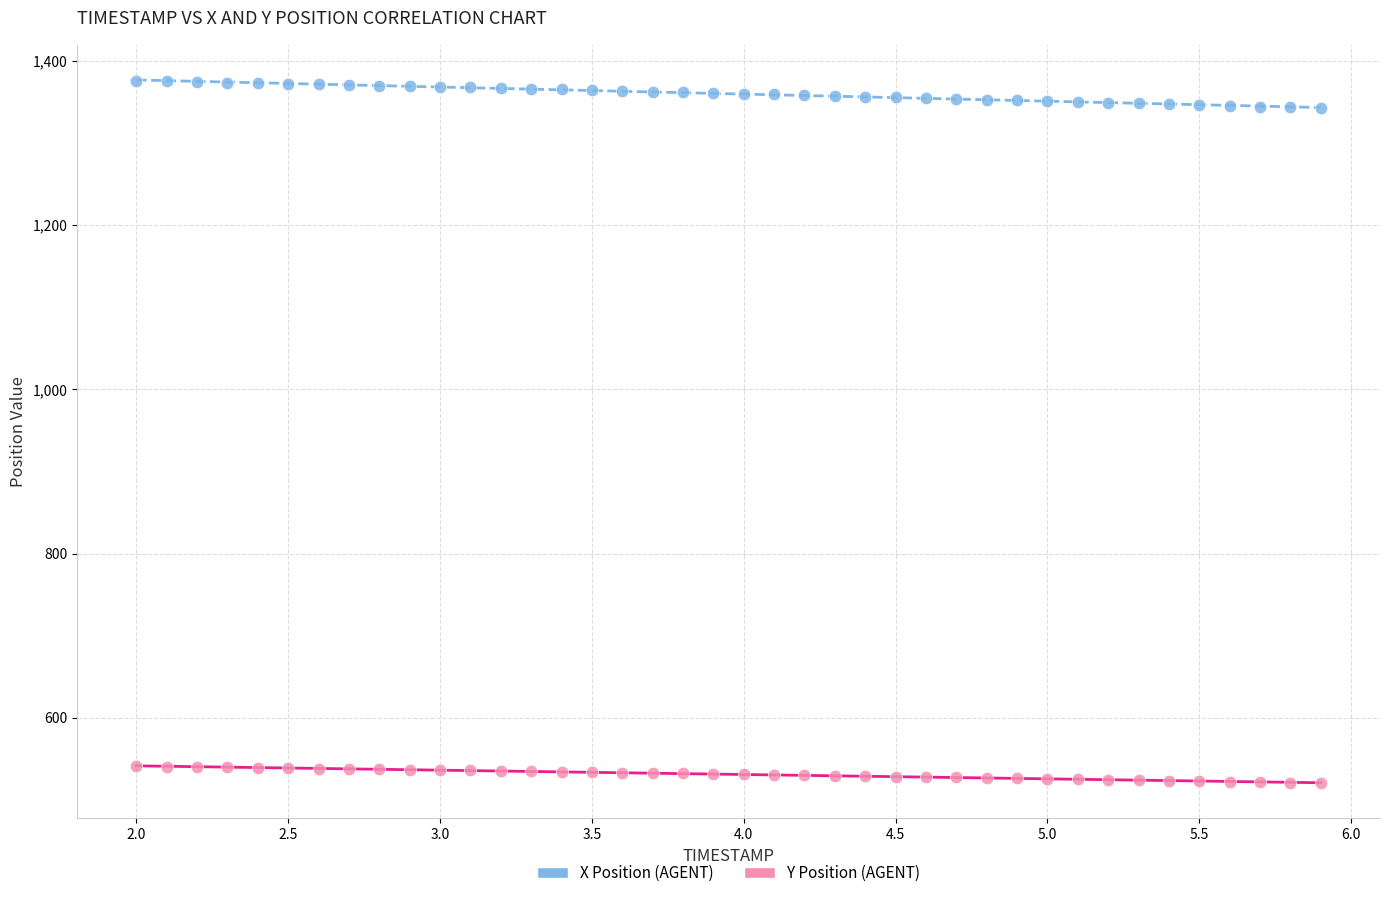

Across all data points, what is the range of X values (max minus min)?

3.9